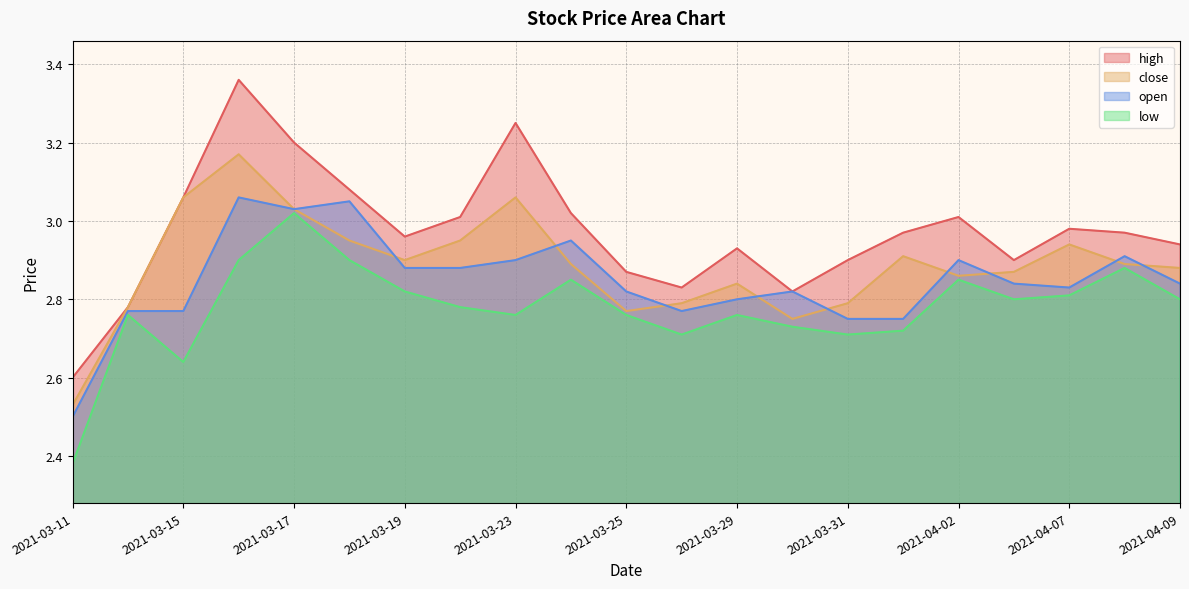

True or false: low and open intersect in this chart.

False